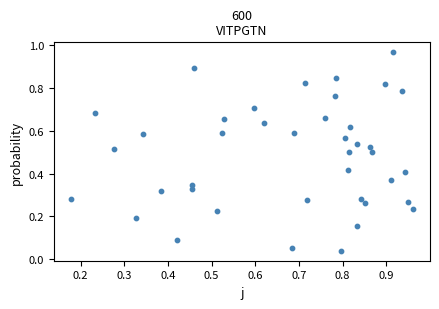

What is the range of Y values (max minus min)?

0.9